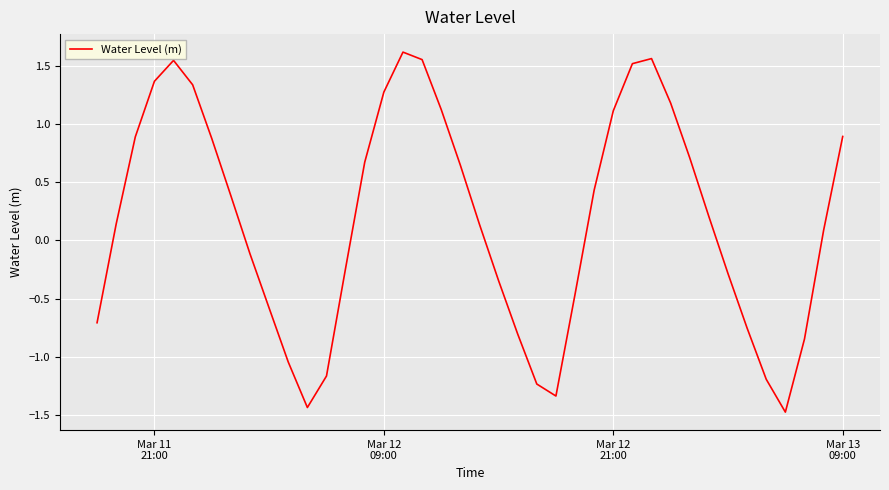

What is the minimum value shown in the chart?

-1.5